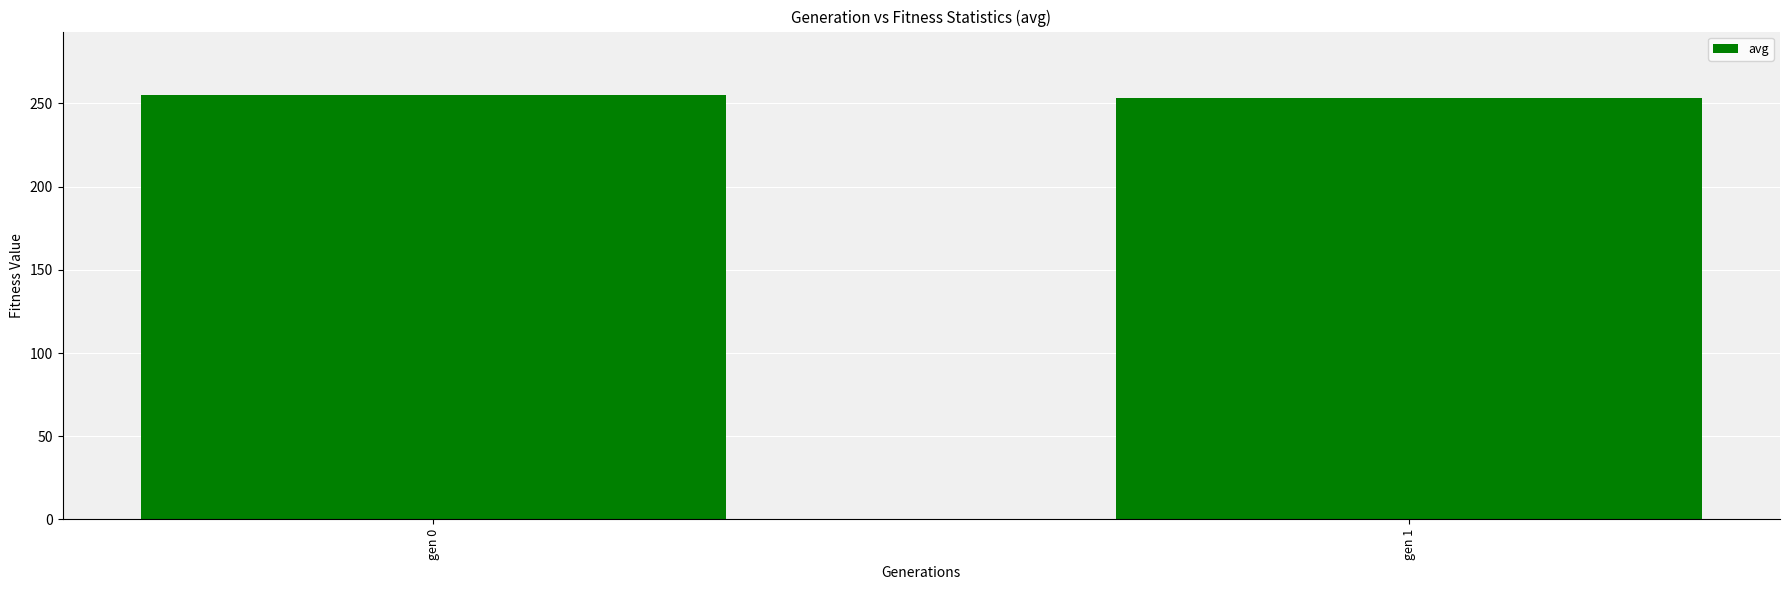

How many data points does each series have?

2